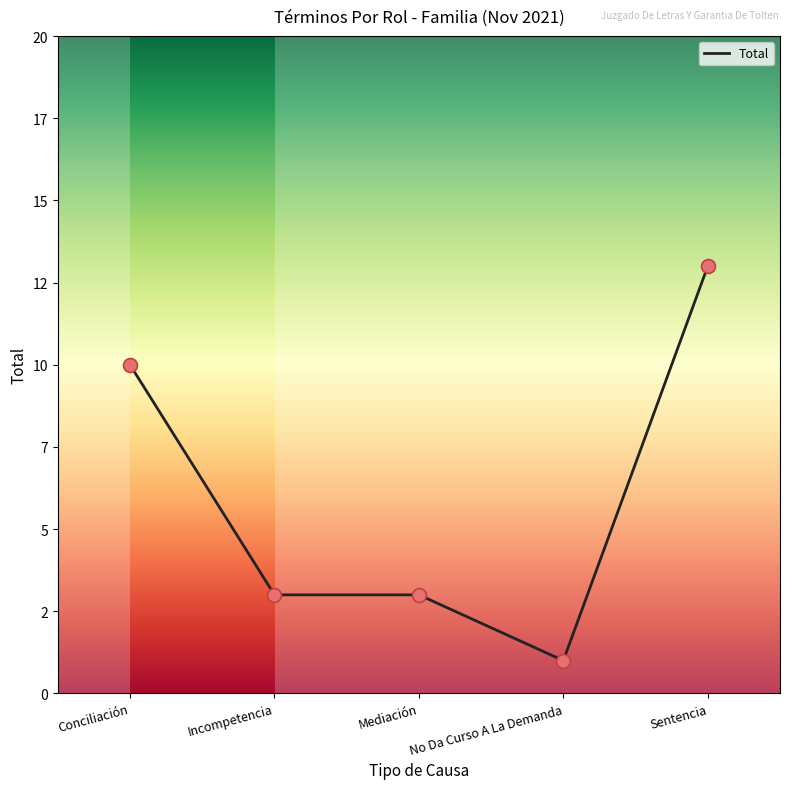

Approximately how many times larger is the value at Incompetencia compared to Conciliación?

0.3